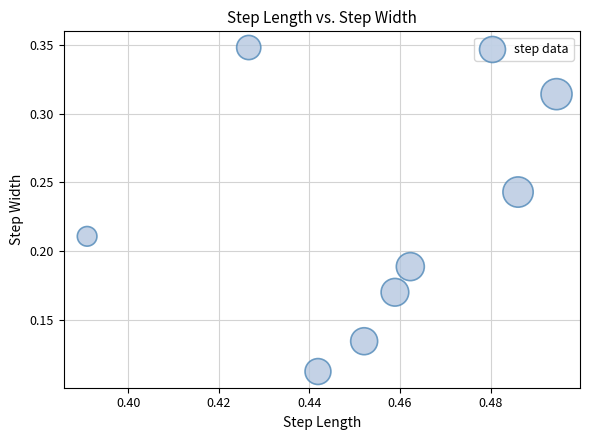

What is the average X value?

0.5